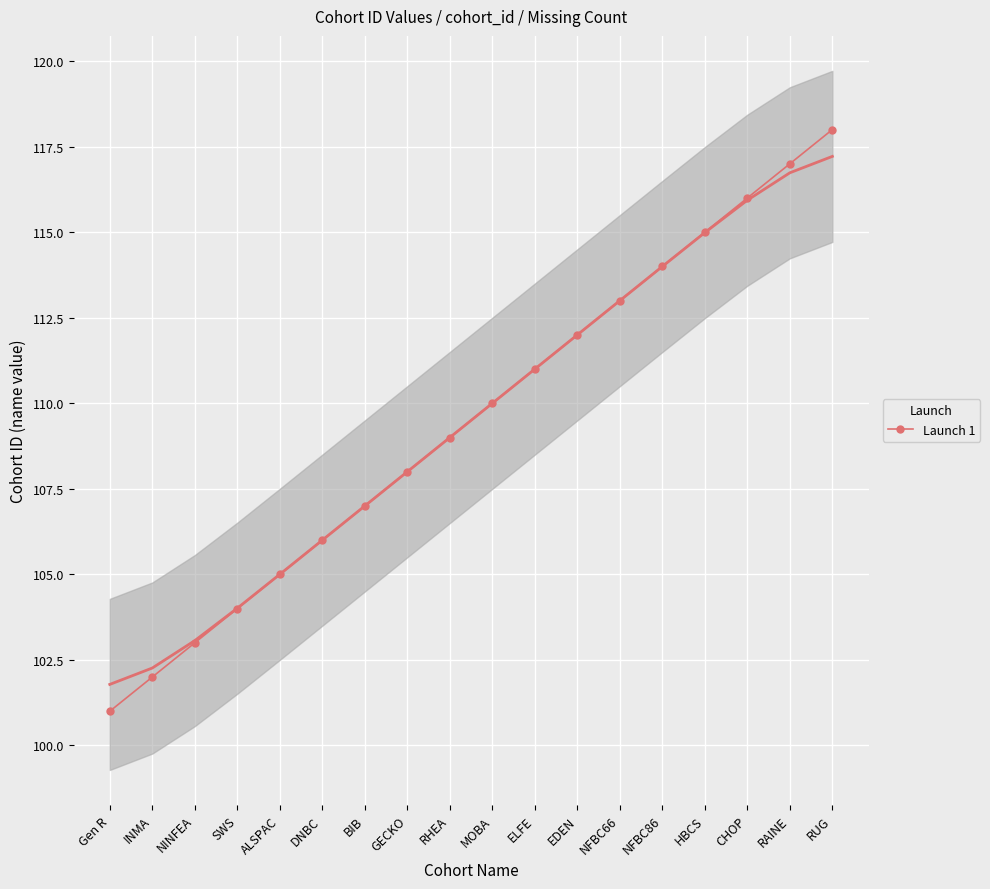

What is the label of the 17th point from the right?

INMA